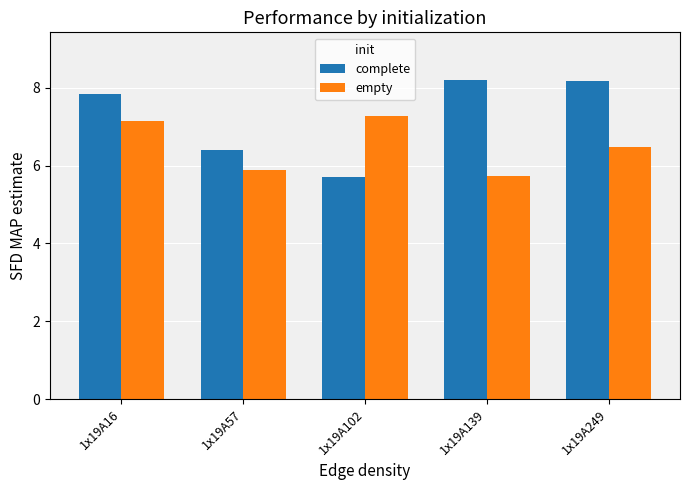

True or false: complete has a value of 7.8 at 1x19A16.

True